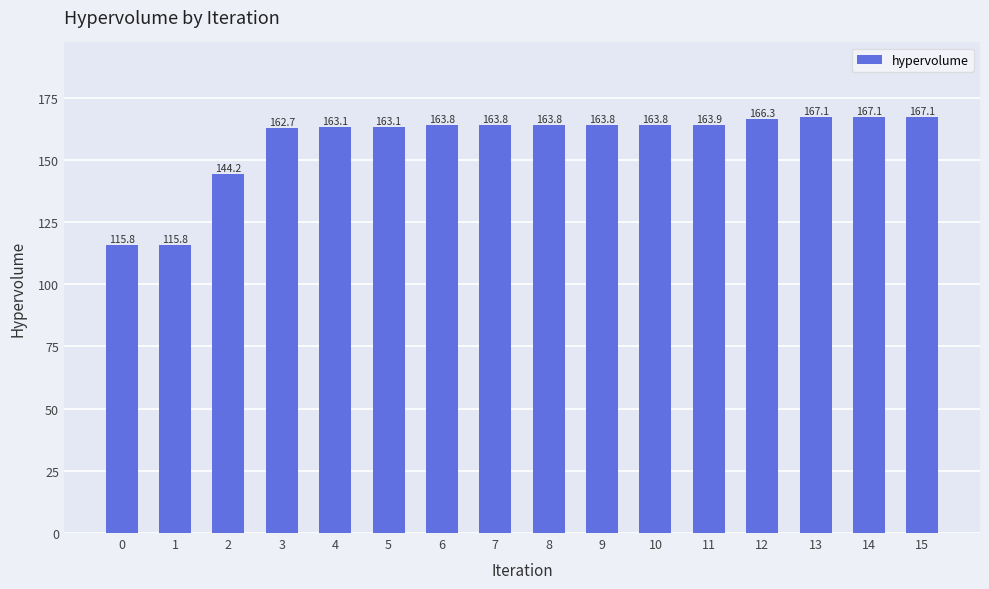

At which label does the data first exceed 163?

4